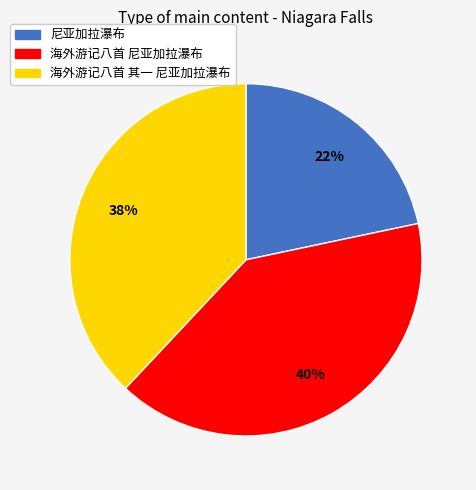

Does any single category account for the majority?

No